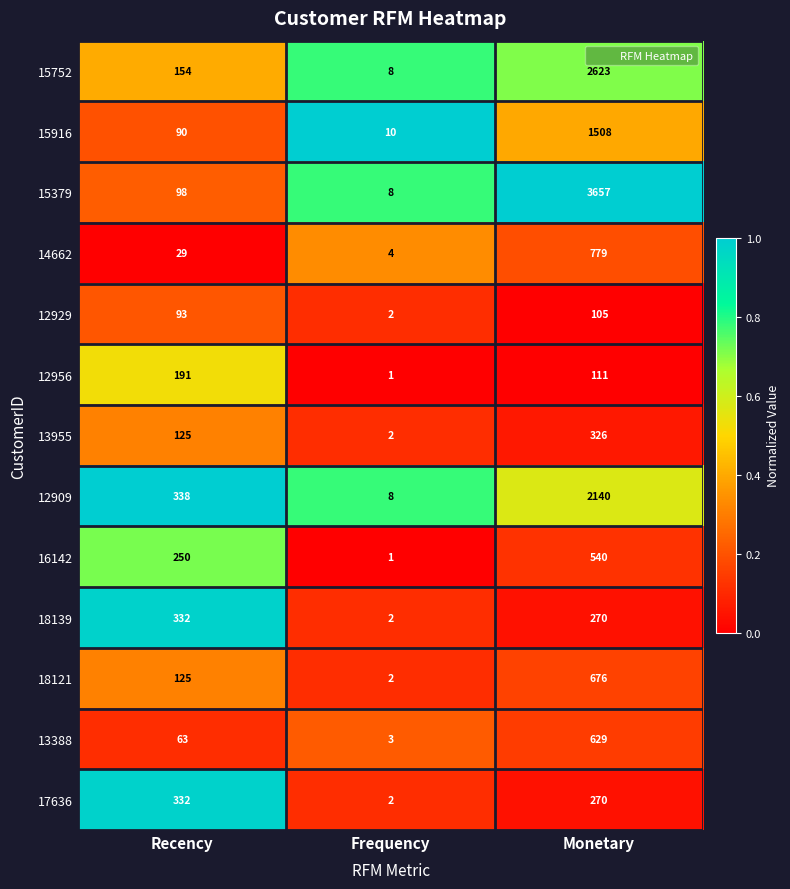

At which category is the sum across all series the highest?

Monetary